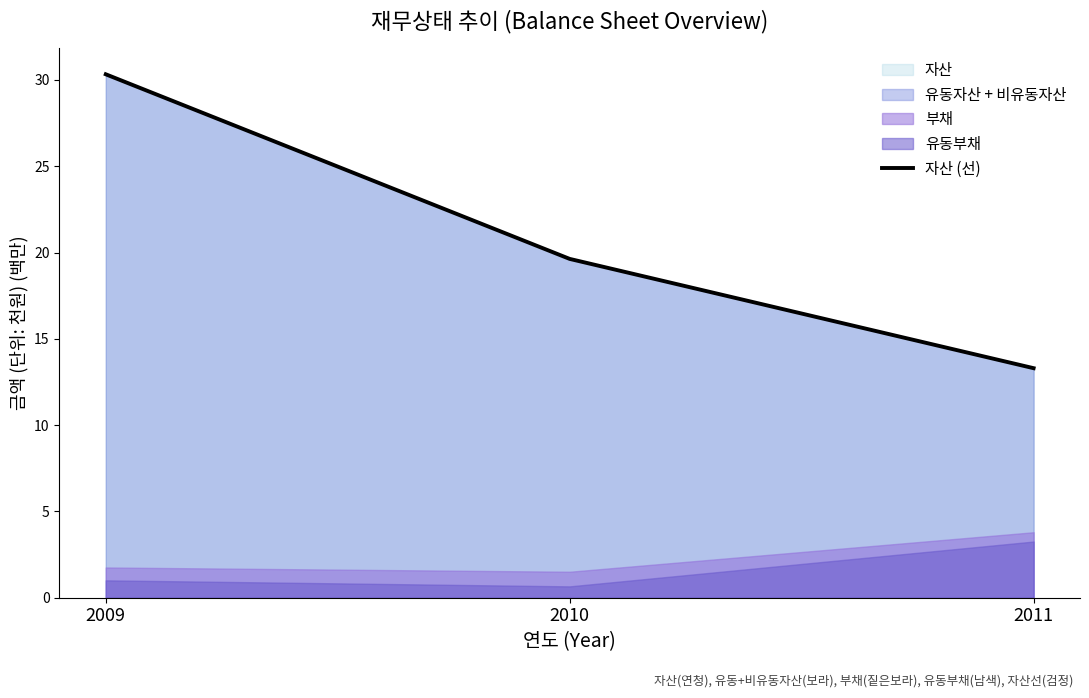

What is the difference between the maximum and minimum values?

17.0